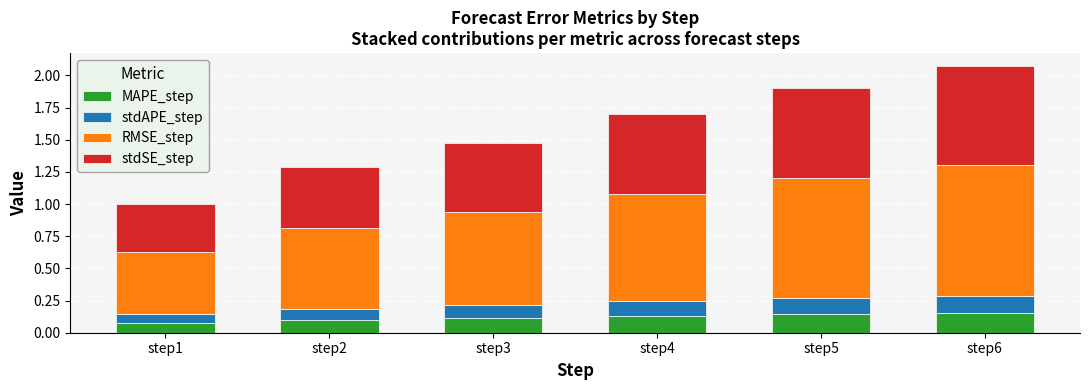

True or false: MAPE_step has a value of 0.1 at step3.

True